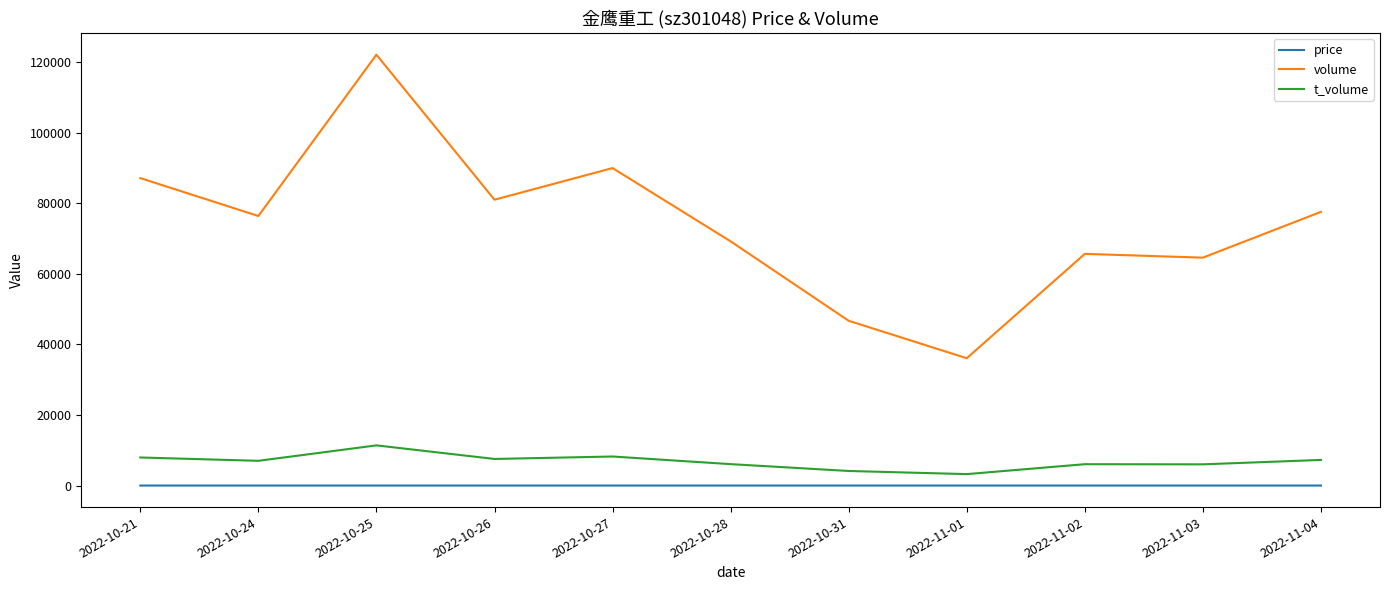

What position from the right is 2022-11-01?

4